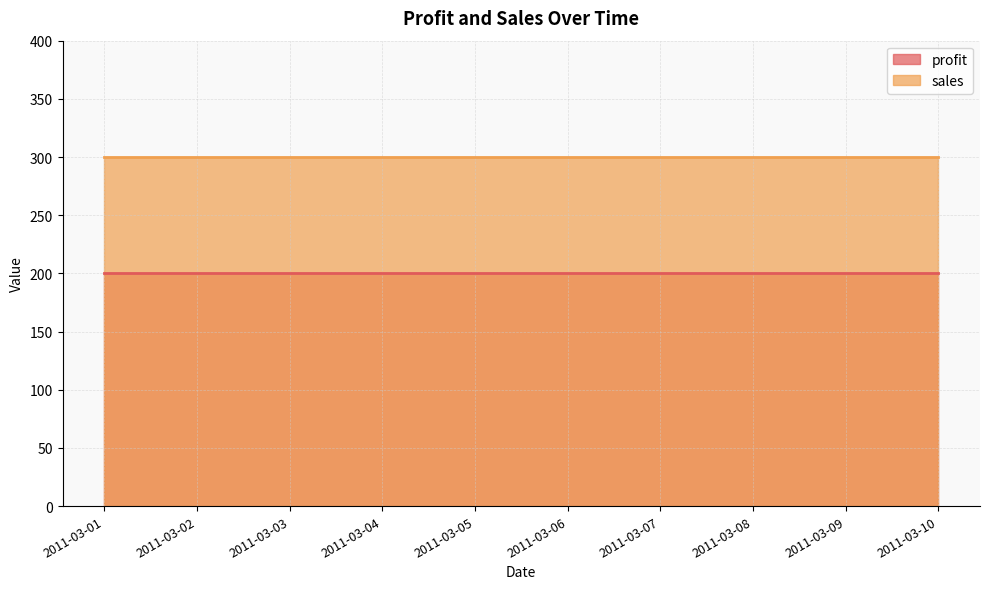

True or false: sales and profit cross at least once.

False